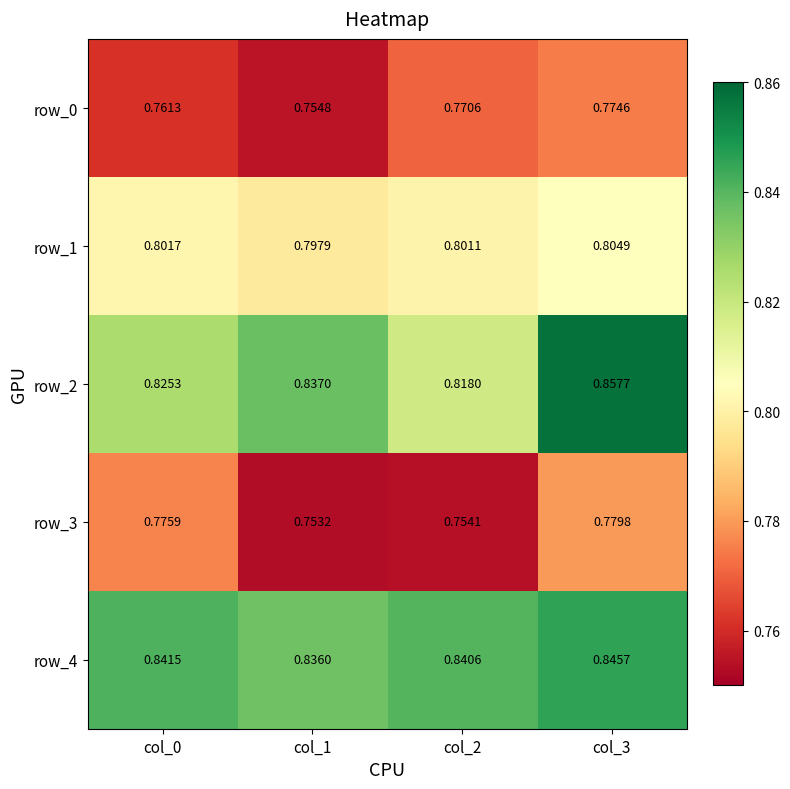

At which label does row_3 reach its minimum?

col_1